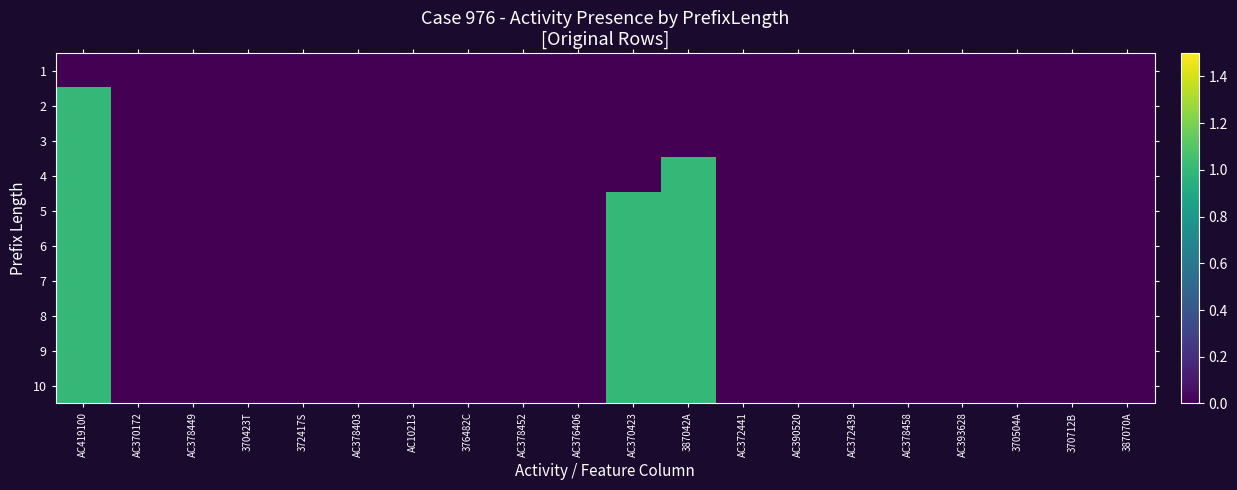

Reading left to right, transcribe all the data shown in this chart.

1: AC419100=0	AC370172=0	AC378449=0	370423T=0	372417S=0	AC378403=0	AC10213=0	376482C=0	AC378452=0	AC376406=0	AC370423=0	387042A=0	AC372441=0	AC390520=0	AC372439=0	AC378458=0	AC393628=0	370504A=0	370712B=0	387070A=0
2: AC419100=1	AC370172=0	AC378449=0	370423T=0	372417S=0	AC378403=0	AC10213=0	376482C=0	AC378452=0	AC376406=0	AC370423=0	387042A=0	AC372441=0	AC390520=0	AC372439=0	AC378458=0	AC393628=0	370504A=0	370712B=0	387070A=0
3: AC419100=1	AC370172=0	AC378449=0	370423T=0	372417S=0	AC378403=0	AC10213=0	376482C=0	AC378452=0	AC376406=0	AC370423=0	387042A=0	AC372441=0	AC390520=0	AC372439=0	AC378458=0	AC393628=0	370504A=0	370712B=0	387070A=0
4: AC419100=1	AC370172=0	AC378449=0	370423T=0	372417S=0	AC378403=0	AC10213=0	376482C=0	AC378452=0	AC376406=0	AC370423=0	387042A=1	AC372441=0	AC390520=0	AC372439=0	AC378458=0	AC393628=0	370504A=0	370712B=0	387070A=0
5: AC419100=1	AC370172=0	AC378449=0	370423T=0	372417S=0	AC378403=0	AC10213=0	376482C=0	AC378452=0	AC376406=0	AC370423=1	387042A=1	AC372441=0	AC390520=0	AC372439=0	AC378458=0	AC393628=0	370504A=0	370712B=0	387070A=0
6: AC419100=1	AC370172=0	AC378449=0	370423T=0	372417S=0	AC378403=0	AC10213=0	376482C=0	AC378452=0	AC376406=0	AC370423=1	387042A=1	AC372441=0	AC390520=0	AC372439=0	AC378458=0	AC393628=0	370504A=0	370712B=0	387070A=0
7: AC419100=1	AC370172=0	AC378449=0	370423T=0	372417S=0	AC378403=0	AC10213=0	376482C=0	AC378452=0	AC376406=0	AC370423=1	387042A=1	AC372441=0	AC390520=0	AC372439=0	AC378458=0	AC393628=0	370504A=0	370712B=0	387070A=0
8: AC419100=1	AC370172=0	AC378449=0	370423T=0	372417S=0	AC378403=0	AC10213=0	376482C=0	AC378452=0	AC376406=0	AC370423=1	387042A=1	AC372441=0	AC390520=0	AC372439=0	AC378458=0	AC393628=0	370504A=0	370712B=0	387070A=0
9: AC419100=1	AC370172=0	AC378449=0	370423T=0	372417S=0	AC378403=0	AC10213=0	376482C=0	AC378452=0	AC376406=0	AC370423=1	387042A=1	AC372441=0	AC390520=0	AC372439=0	AC378458=0	AC393628=0	370504A=0	370712B=0	387070A=0
10: AC419100=1	AC370172=0	AC378449=0	370423T=0	372417S=0	AC378403=0	AC10213=0	376482C=0	AC378452=0	AC376406=0	AC370423=1	387042A=1	AC372441=0	AC390520=0	AC372439=0	AC378458=0	AC393628=0	370504A=0	370712B=0	387070A=0